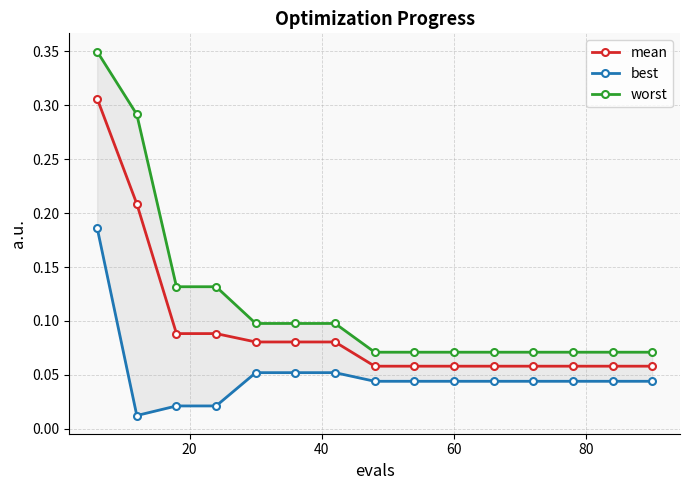

Is the value of best at 10 greater than the value of mean at 80?

No